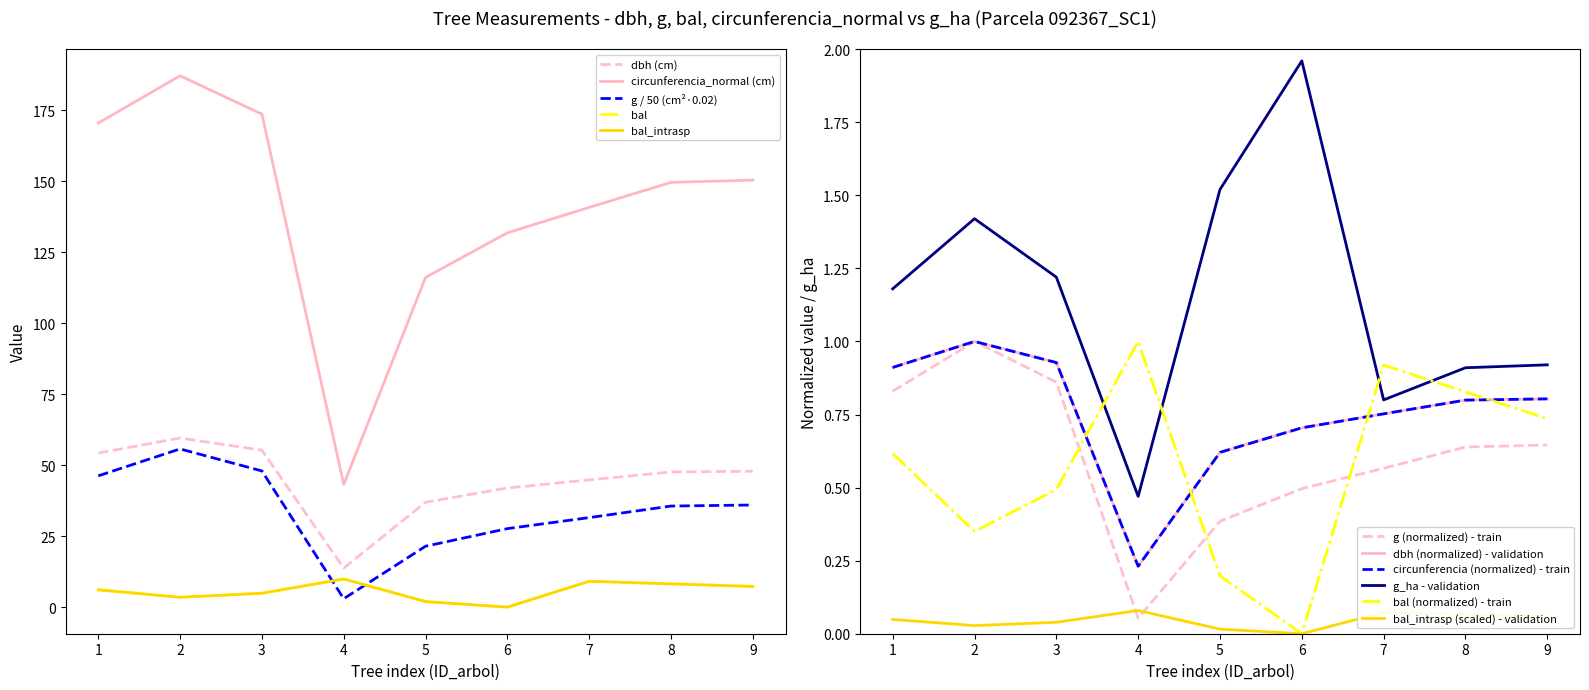

Is the value of bal_intrasp (scaled) - validation at 6 greater than the value of dbh (normalized) - validation at 7?

No